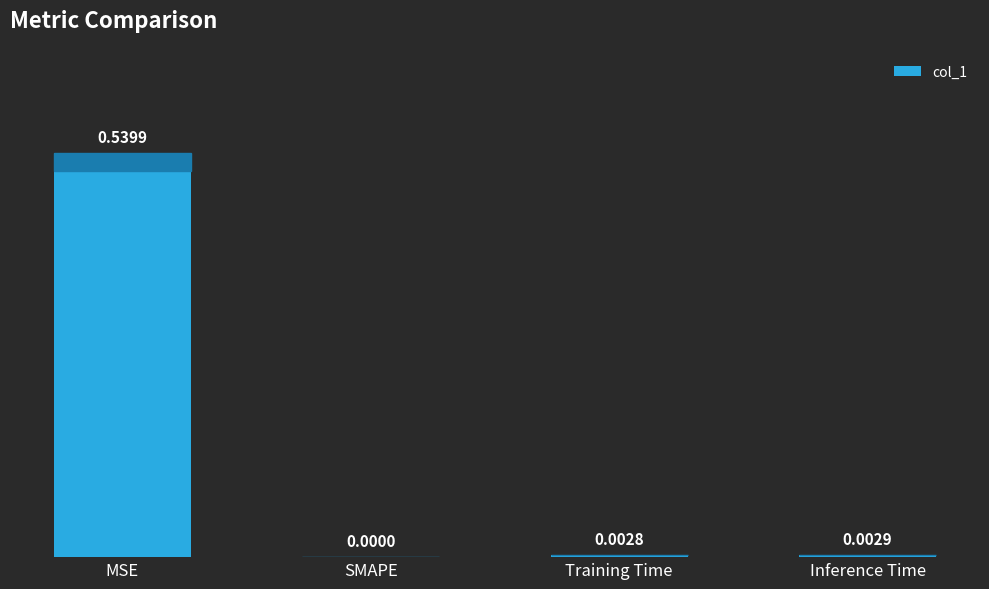

The value at SMAPE is 0.0. True or false?

True